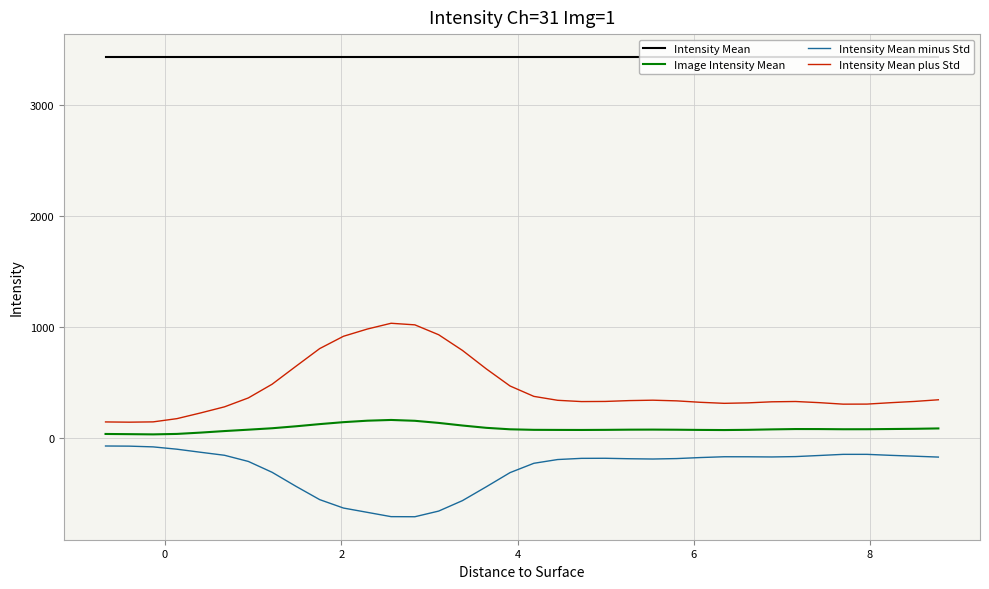

Rank the series by their maximum value, from lowest to highest.

Intensity Mean minus Std, Image Intensity Mean, Intensity Mean plus Std, Intensity Mean